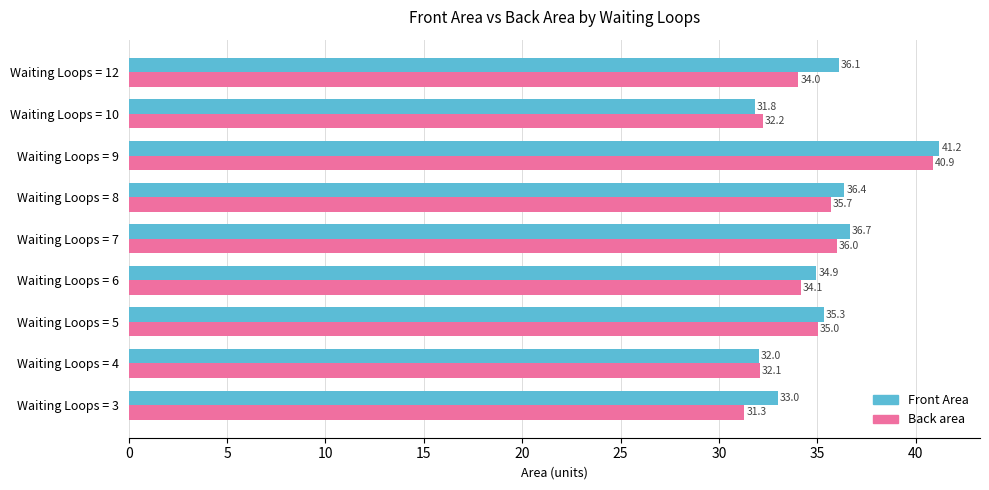

What is the difference between the second highest and minimum values in the Back area series?

4.7